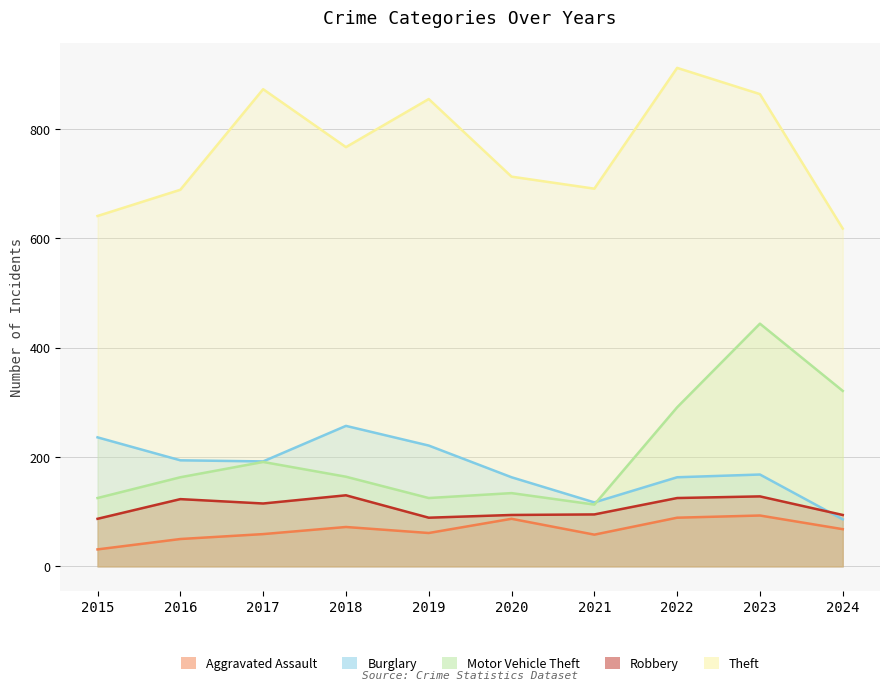

True or false: Theft and Aggravated Assault cross at least once.

False